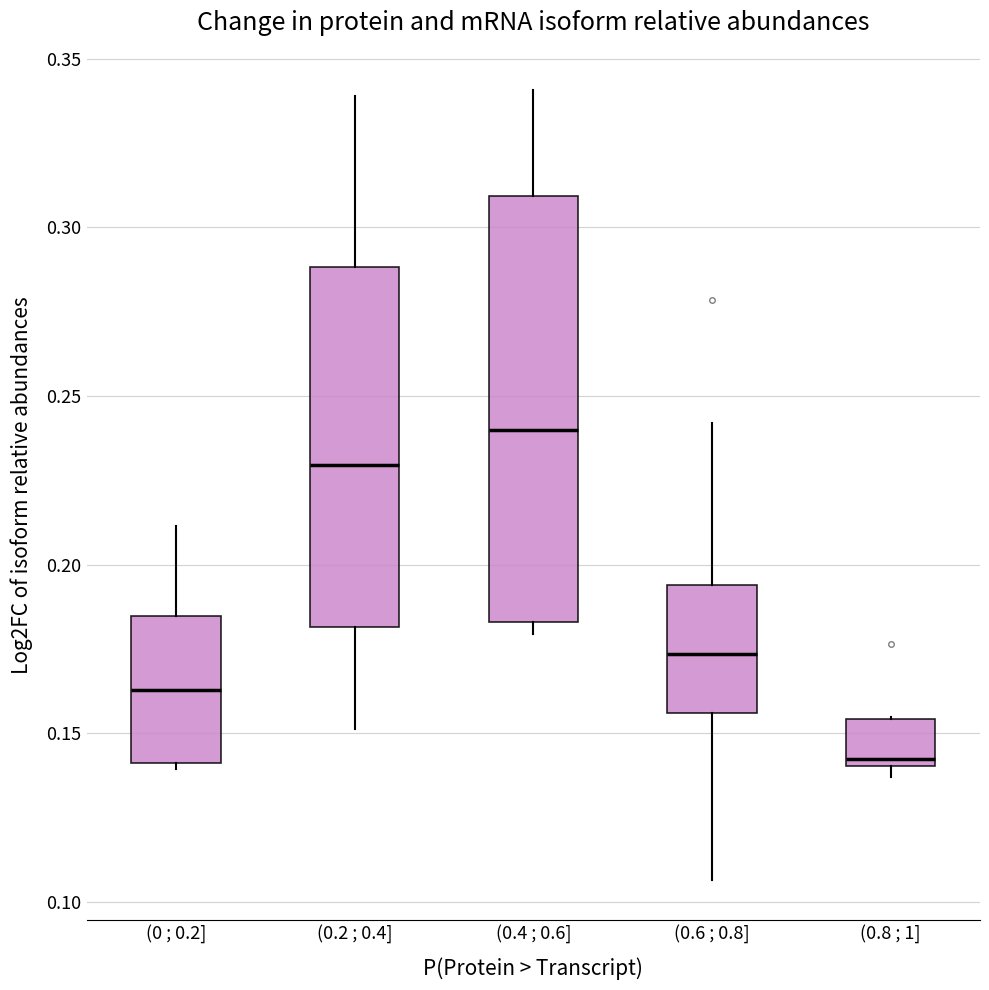

Reading left to right, transcribe this box plot: for each box, give where its median line is, the range the box spans, and where its two whiskers end, as read against the y-axis. The values are not printed on the chart, so give them approximately, as read against the axis.

(0 ; 0.2]: median 0.165, box 0.140 to 0.185, whiskers 0.140 (just below the box's lower edge) to 0.210
(0.2 ; 0.4]: median 0.230, box 0.180 to 0.290, whiskers 0.150 to 0.340
(0.4 ; 0.6]: median 0.240, box 0.185 to 0.310, whiskers 0.180 to 0.340
(0.6 ; 0.8]: median 0.175, box 0.155 to 0.195, whiskers 0.105 to 0.240
(0.8 ; 1]: median 0.140 (just above the box's lower edge), box 0.140 to 0.155, whiskers 0.135 to 0.155